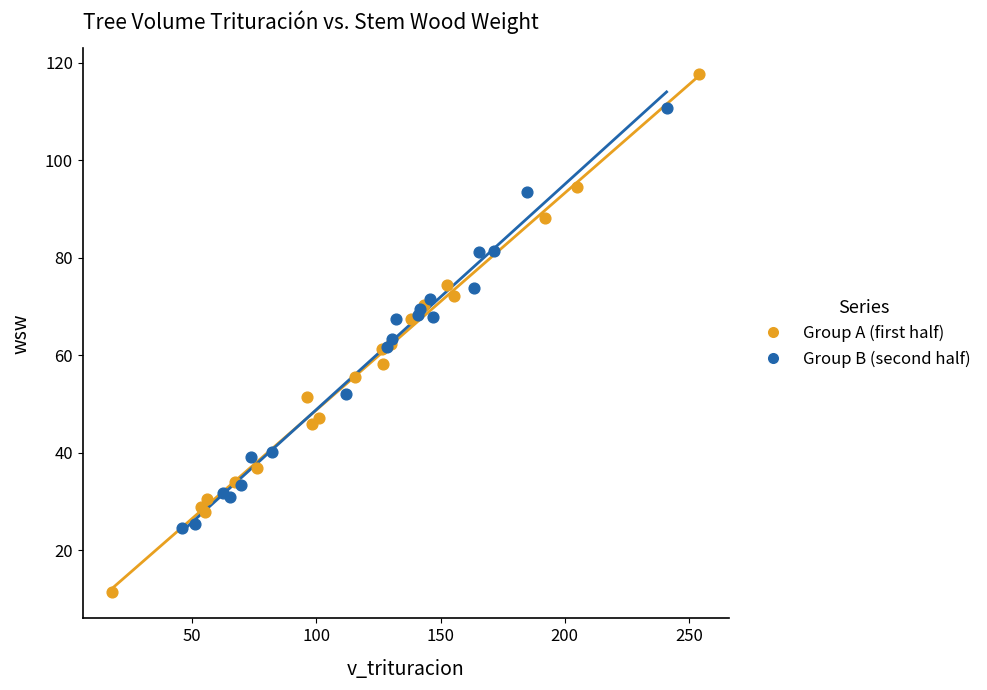

Which series reaches the maximum Y coordinate?

Group A (first half)